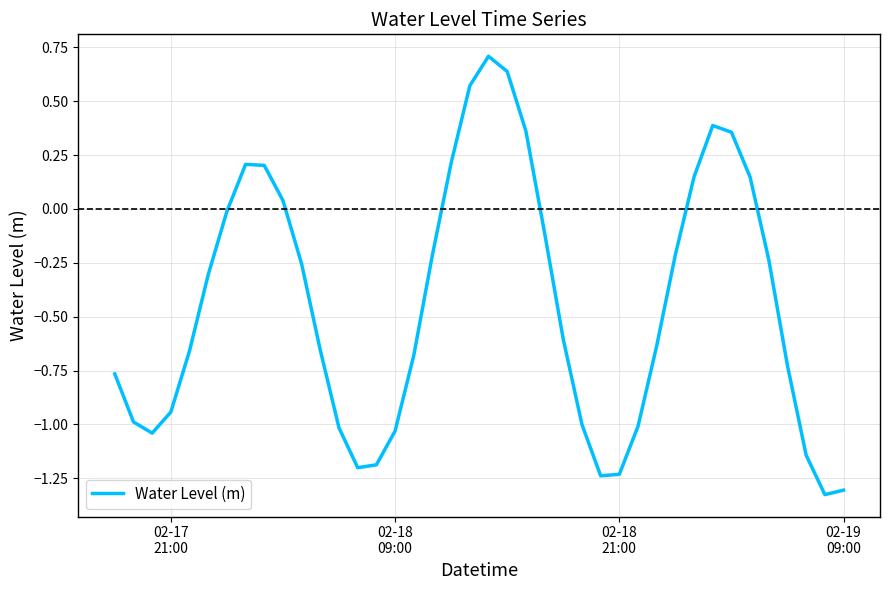

Count the number of data series in this chart.

1